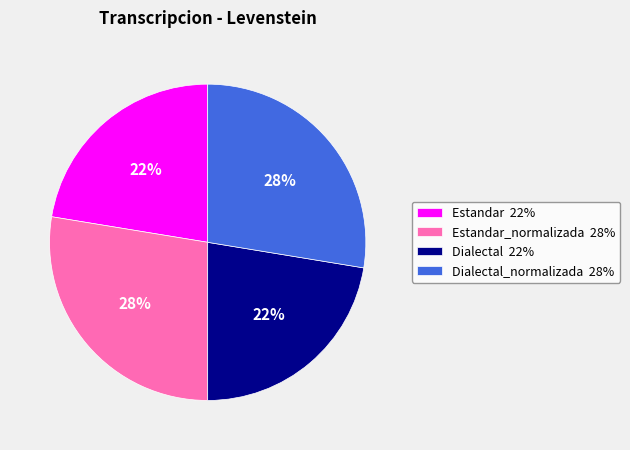

What is the ratio of the value at Dialectal 22% to the value at Estandar 22%?

1.0